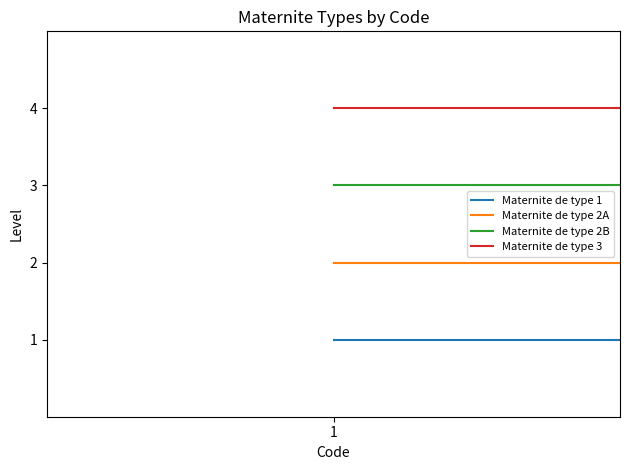

List the series in order of their overall mean, lowest first.

Maternite de type 1, Maternite de type 2A, Maternite de type 2B, Maternite de type 3